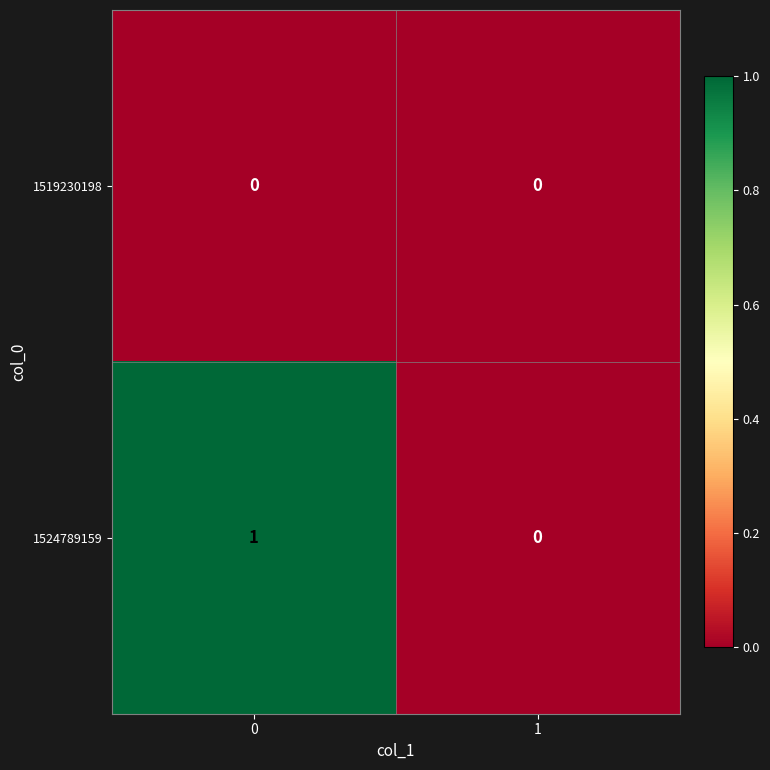

Reading left to right, extract all data points from this chart.

1519230198: 0=0	1=0
1524789159: 0=1	1=0